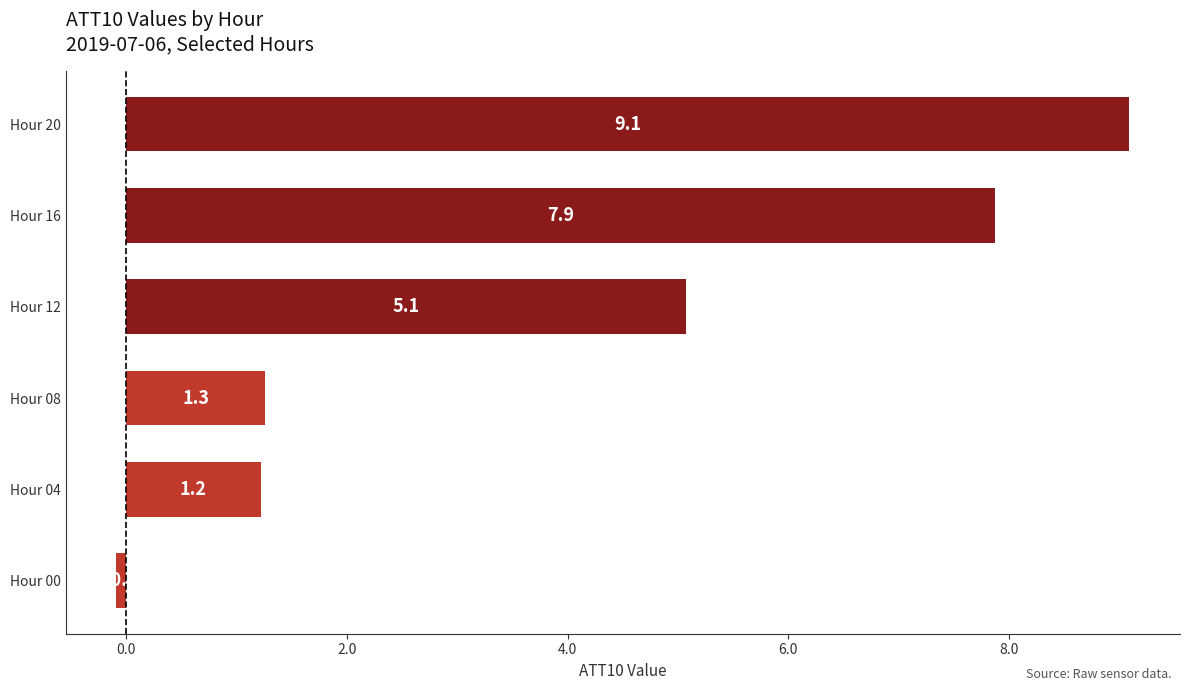

Are the bars grouped side by side (vs. stacked)?

No